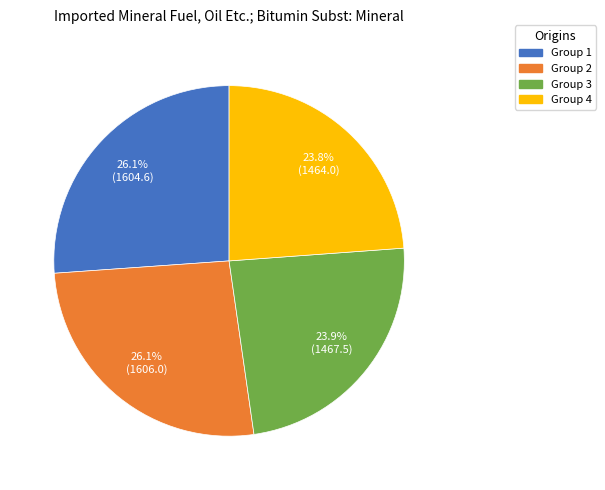

Is there a majority slice in this chart?

No